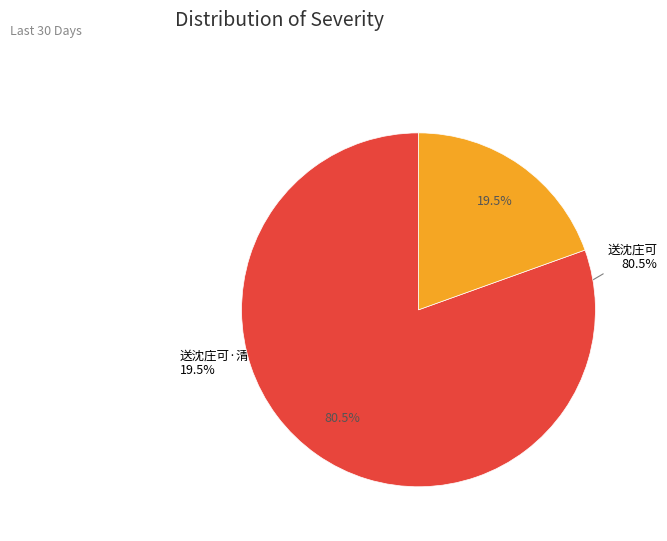

Which category has the biggest portion of the pie?

送沈庄可